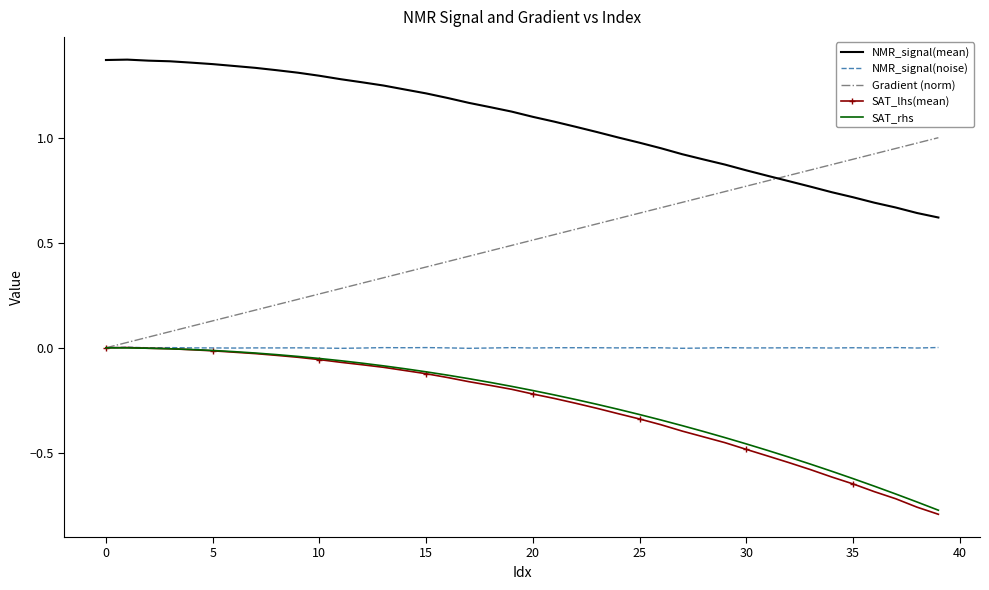

Which series has the widest spread of values?

Gradient (norm)